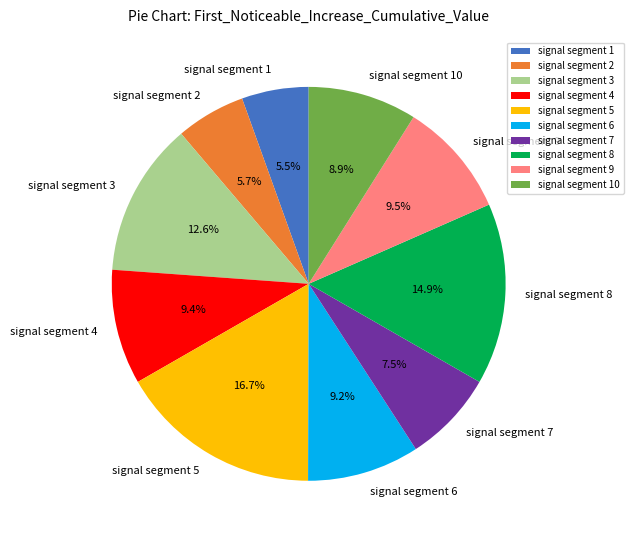

Which category has the biggest portion of the pie?

signal segment 5